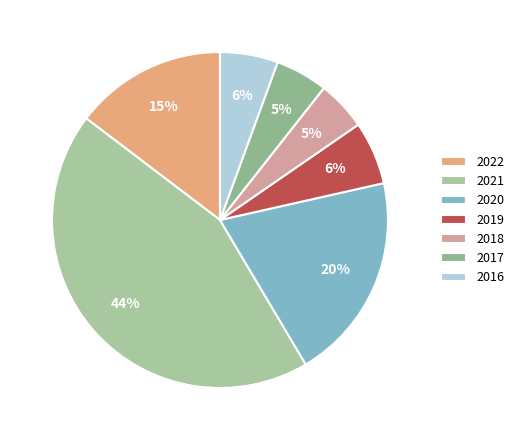

To the nearest percent, what is the average slice percentage?

14%